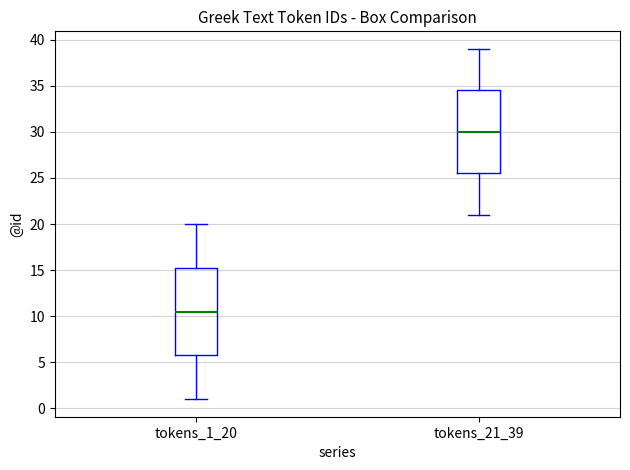

Reading left to right, read every box against the y-axis: the position of its median line, the range the box covers, and the ends of its whiskers. The values are not printed on the chart, so give them approximately, as read against the axis.

tokens_1_20: median 10.5, box 6.0 to 15.5, whiskers 1.0 to 20.0
tokens_21_39: median 30.0, box 25.5 to 34.5, whiskers 21.0 to 39.0